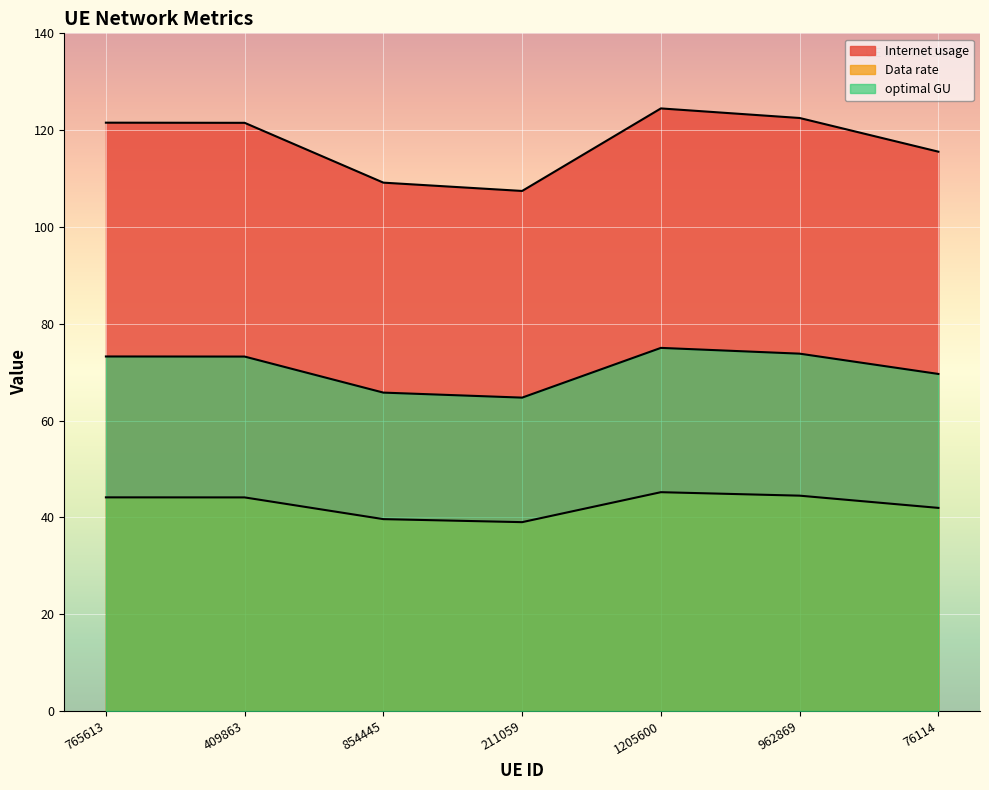

True or false: Data rate and Internet usage intersect in this chart.

False